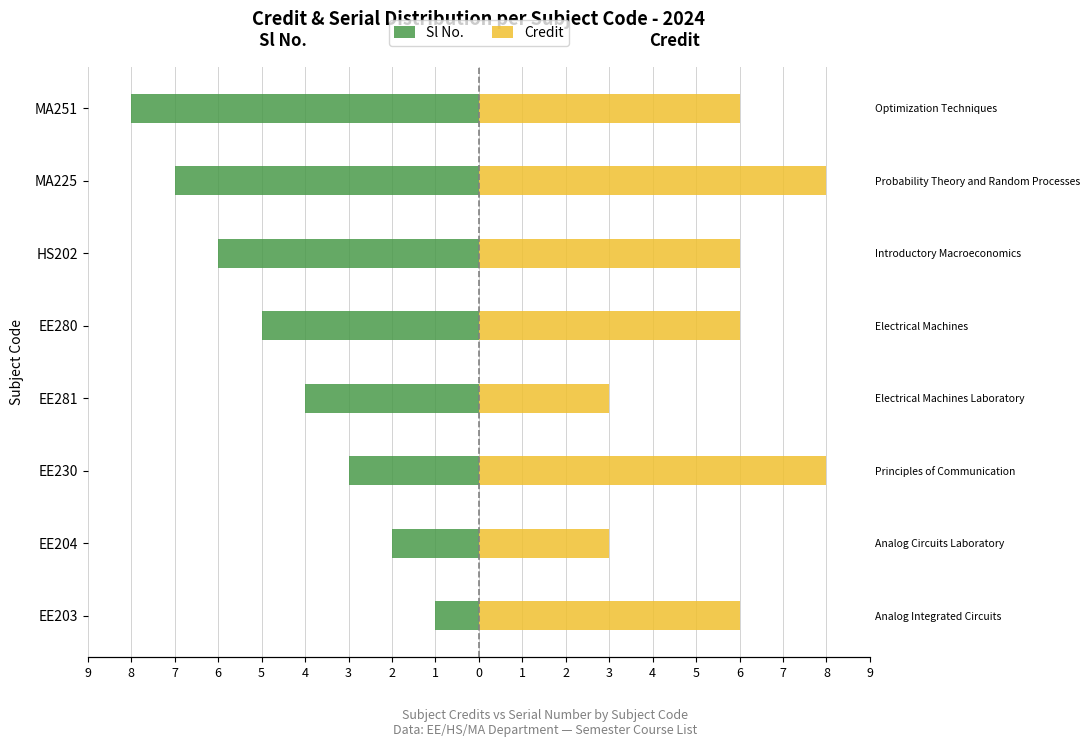

At how many categories does at least one series exceed -2?

8